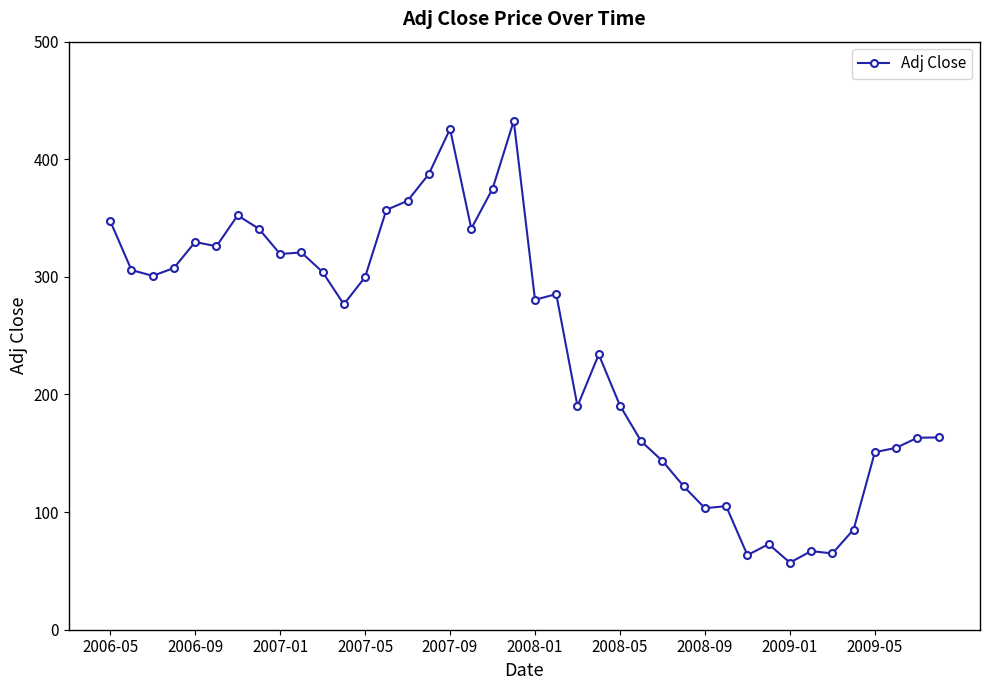

What is the maximum value shown in the chart?

432.7